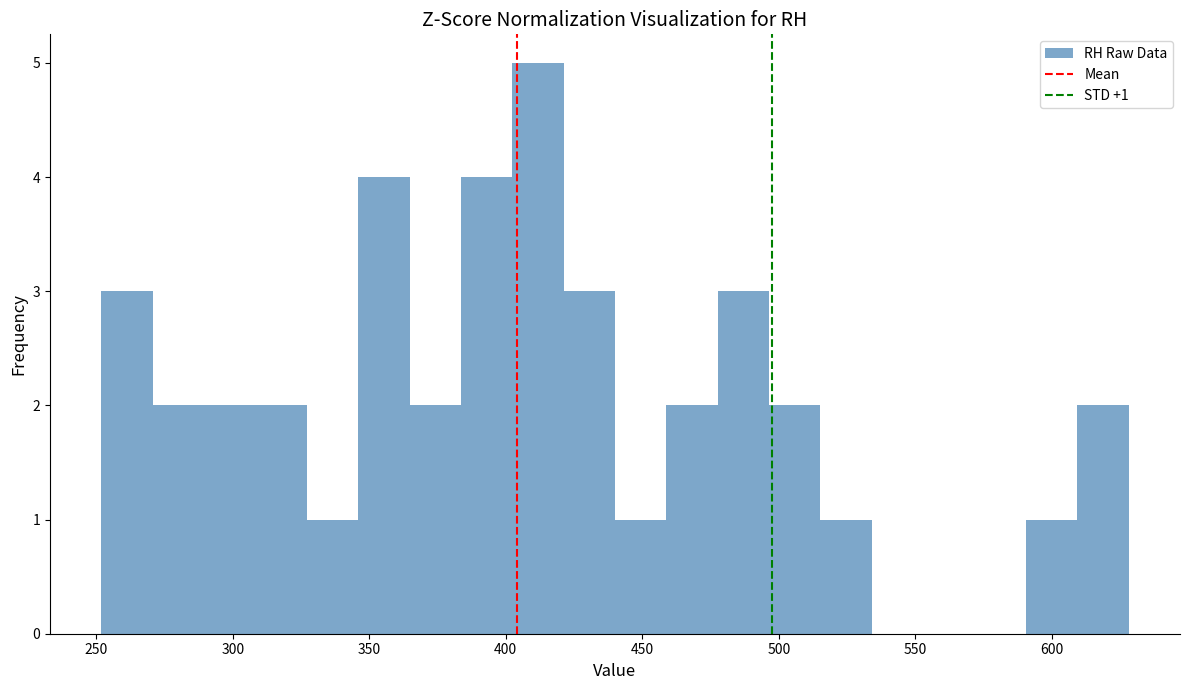

Around what value on the x-axis is the tallest bar? Give the approximate position of its centre, as read against the axis.

410